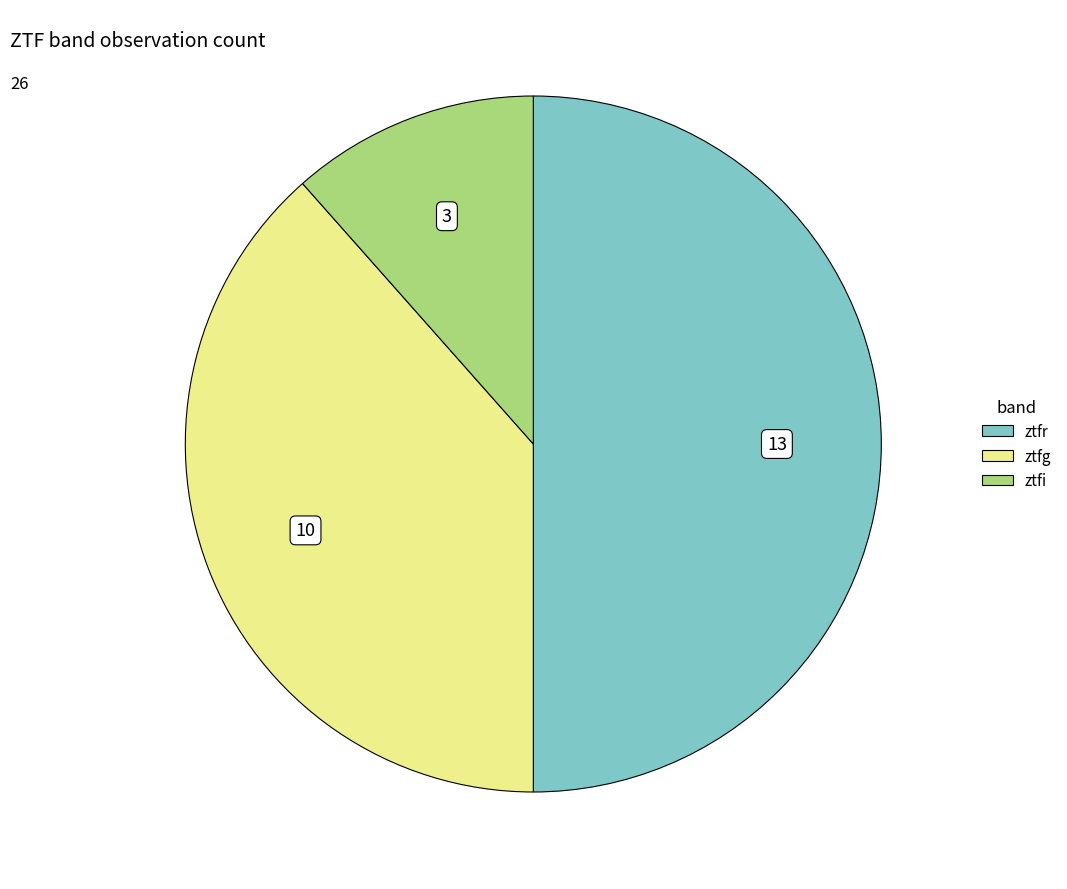

Do ztfi and ztfr together represent more than half of the pie?

Yes